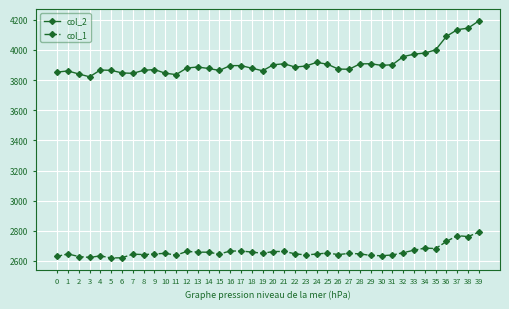

True or false: col_2 and col_1 cross at least once.

False